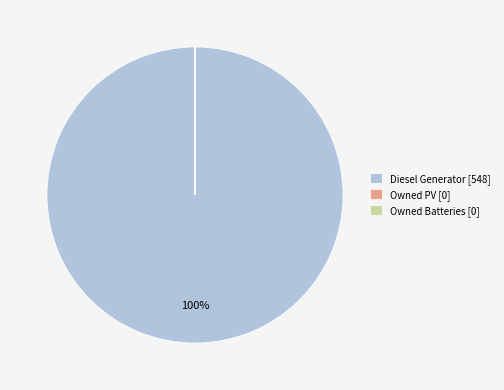

Which slice is the largest?

Diesel Generator